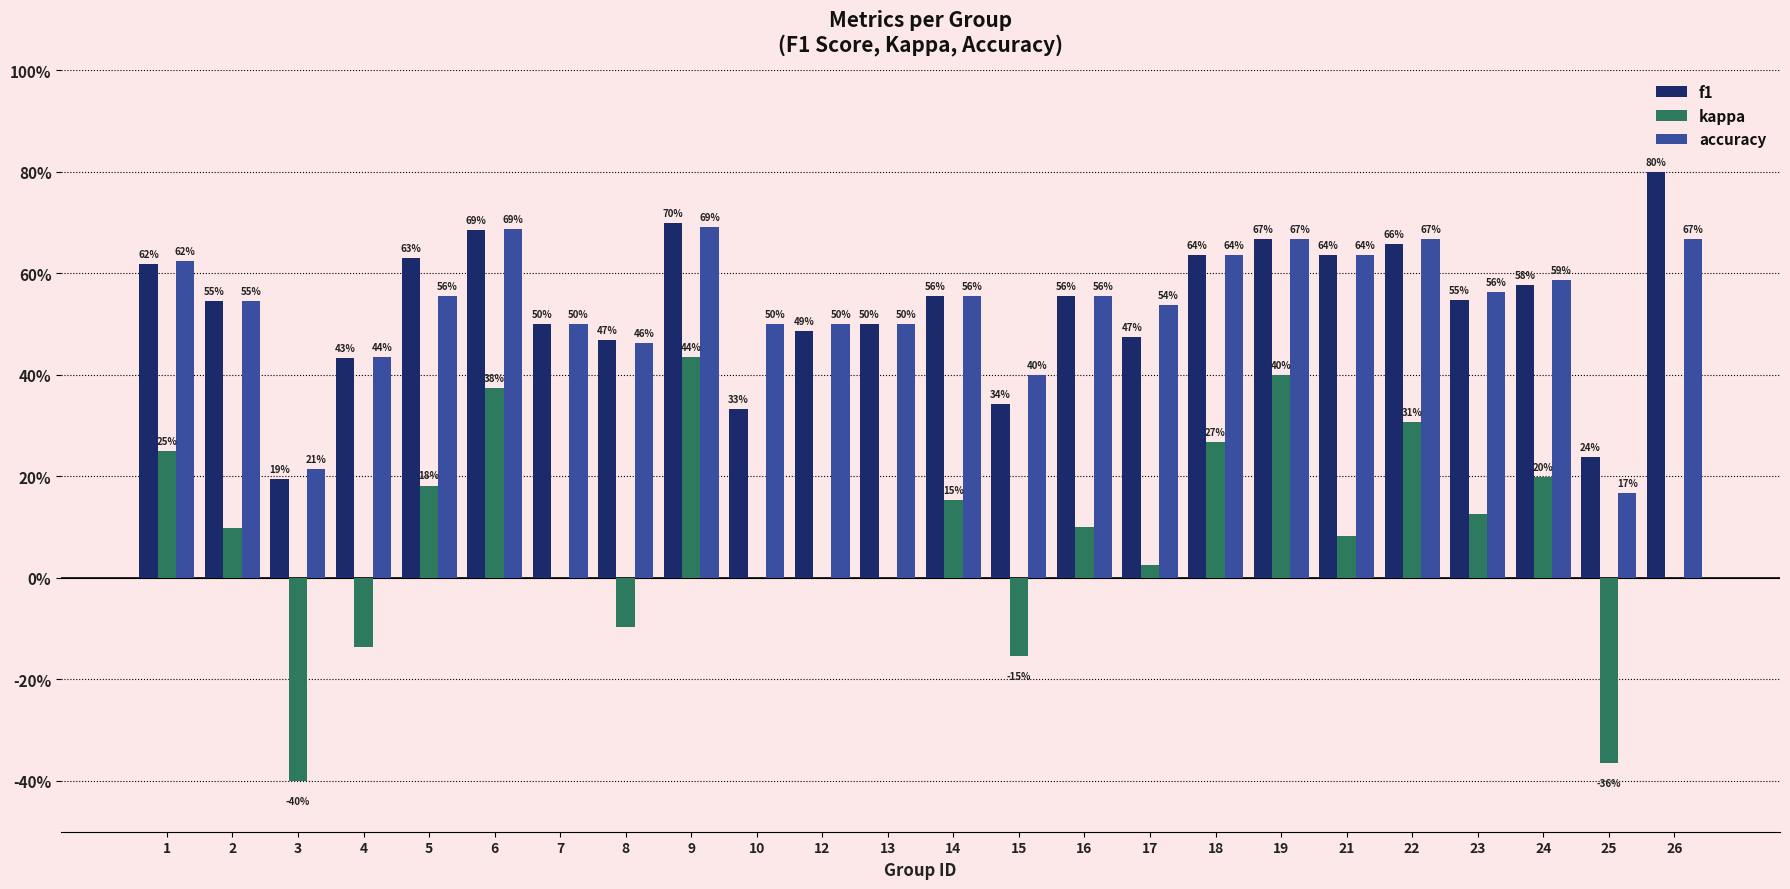

Does the chart contain stacked bars?

No